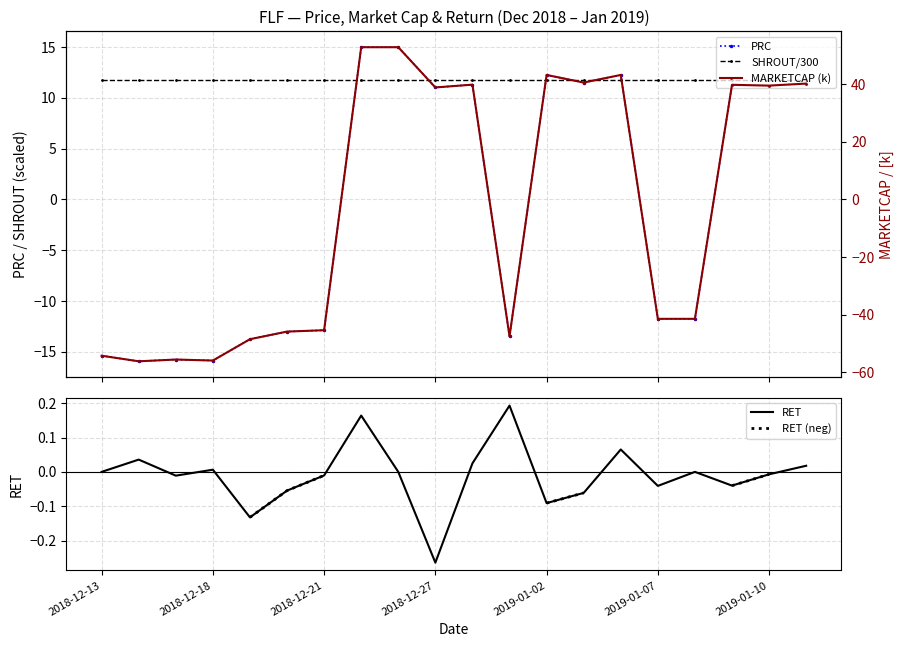

At which label does RET reach its minimum?

2018-12-27